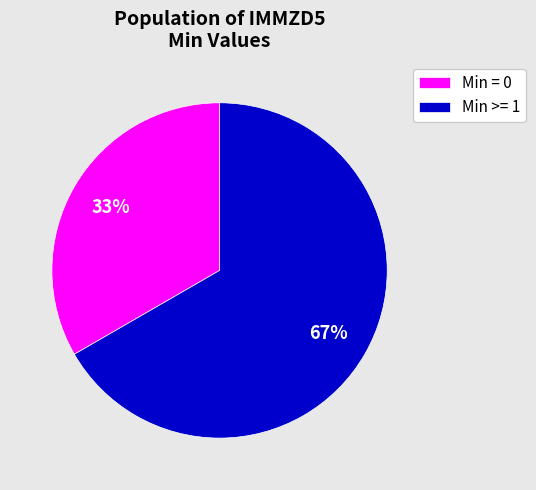

Combined, do Min >= 1 and Min = 0 account for over 50%?

Yes